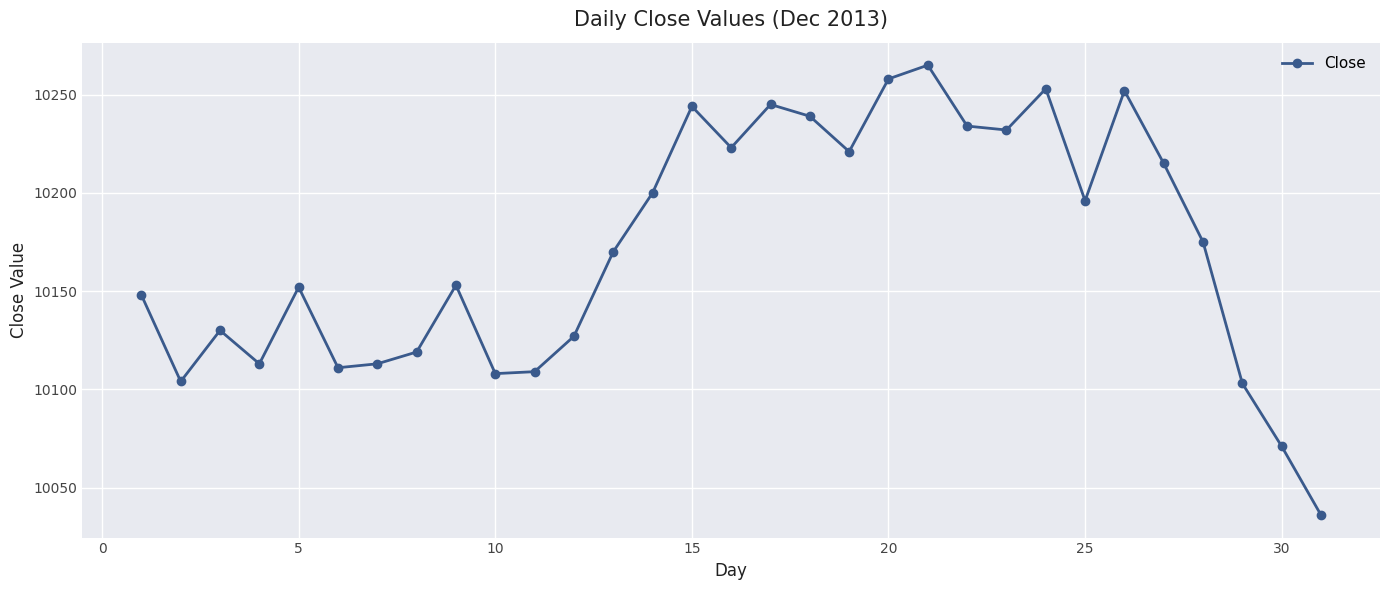

True or false: the data has more than 1 interior local peaks.

True